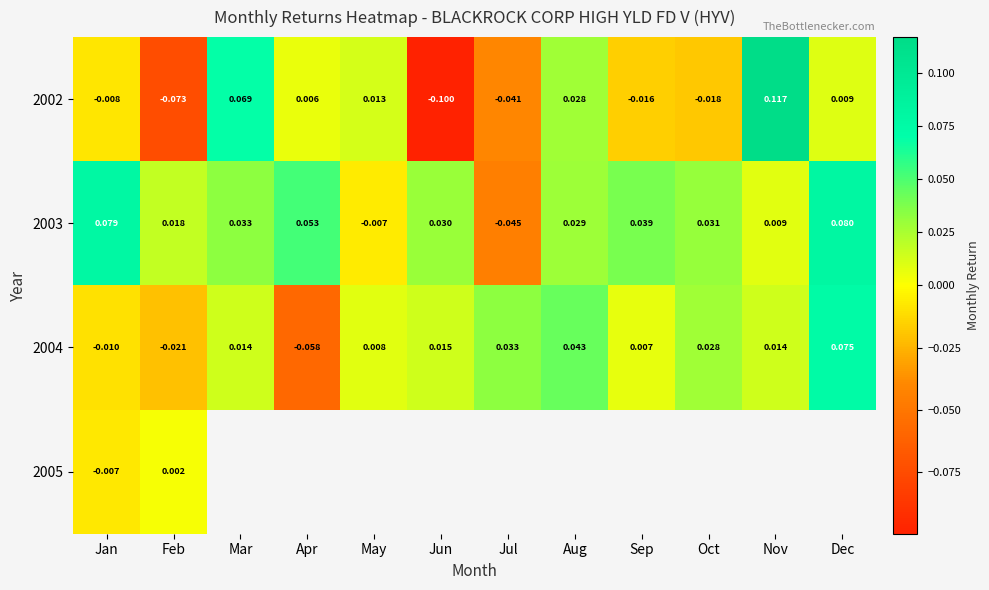

List the labels in order of 2003 value, smallest first.

Jul, May, Nov, Feb, Aug, Jun, Oct, Mar, Sep, Apr, Jan, Dec